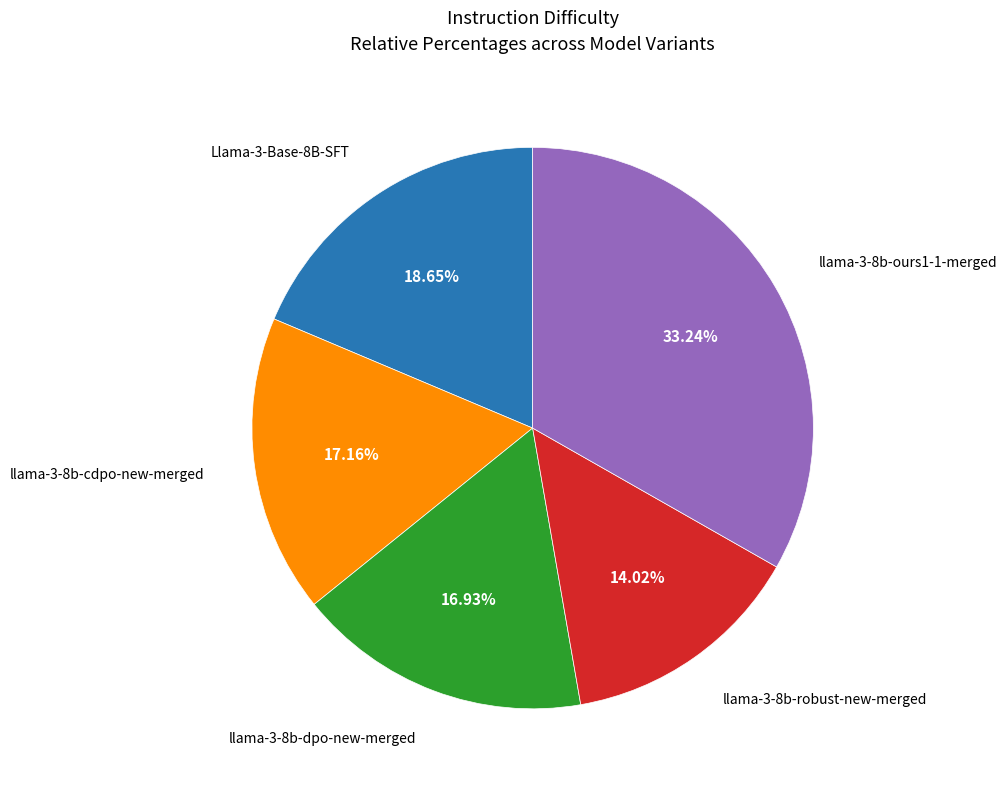

How many slices are in this pie chart?

5